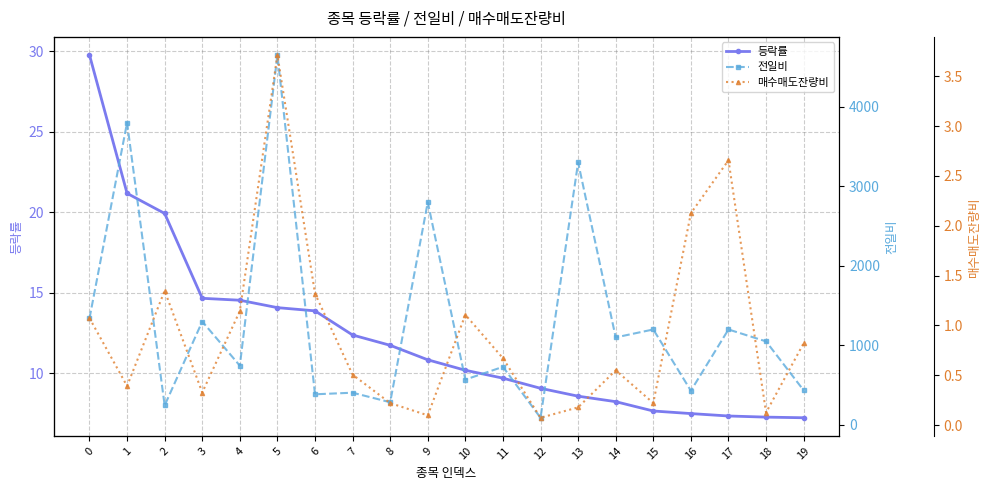

What is the value of the 전일비 point at the 4th from the left?

1300.0